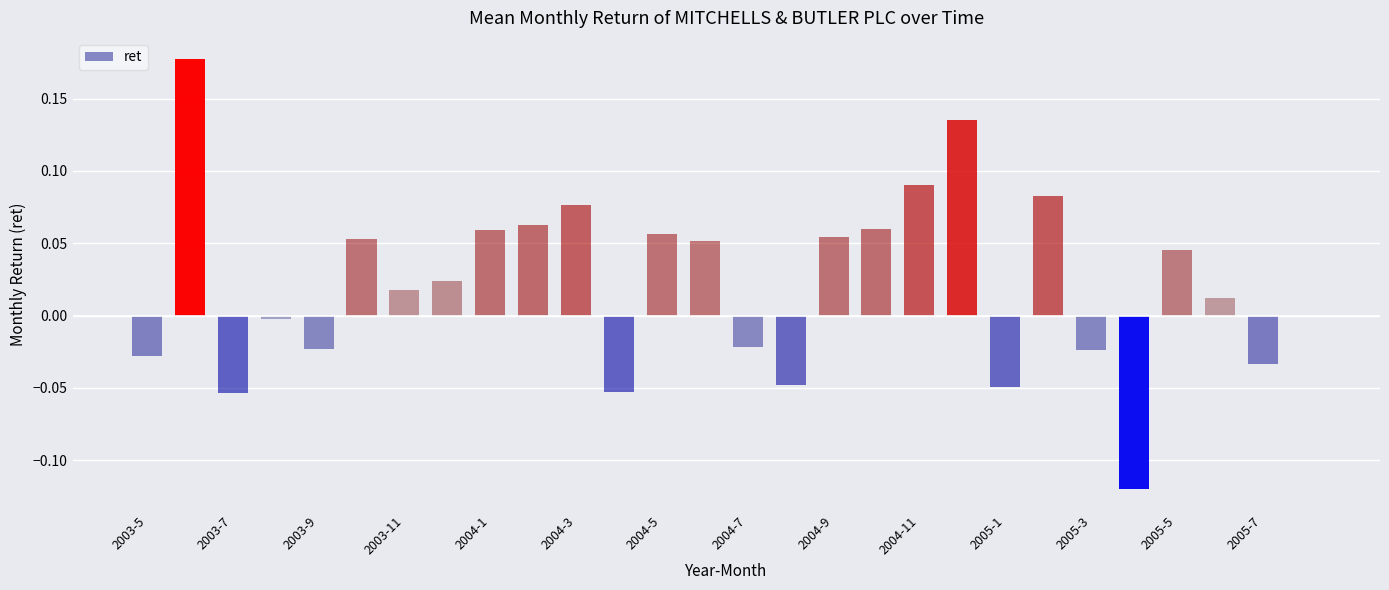

What is the sum of all values?

0.6